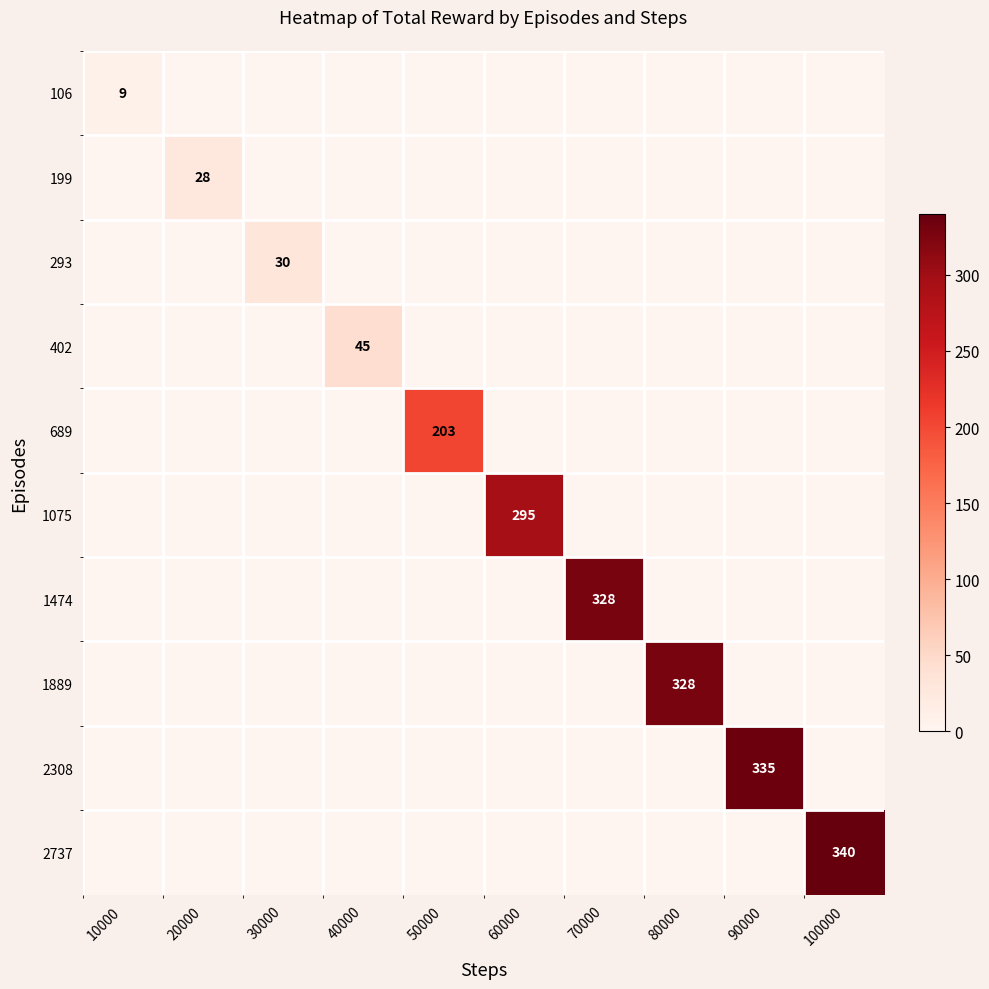

What is the maximum value shown in the chart?

340